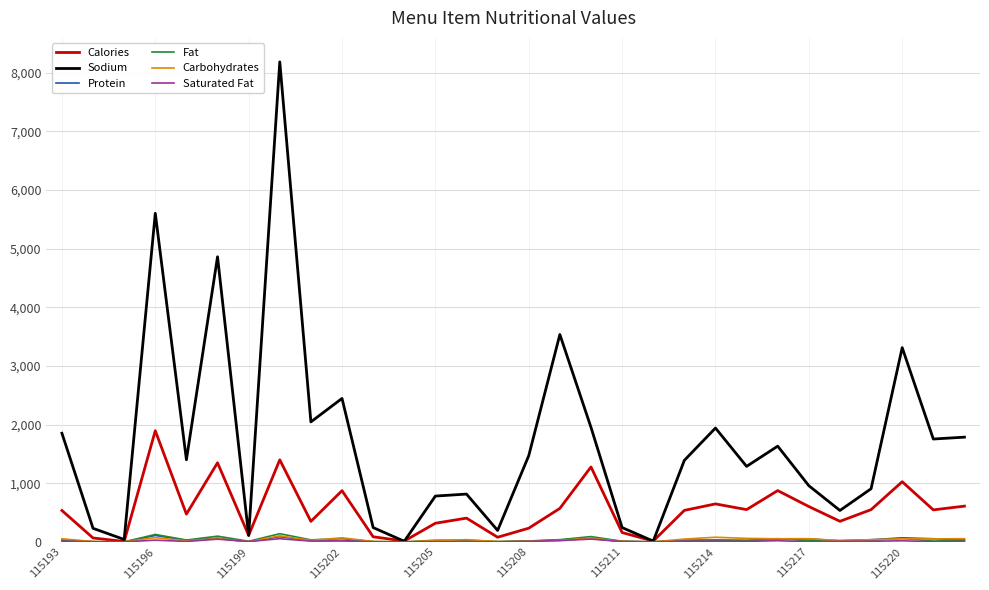

Which series has the largest total across all categories?

Sodium